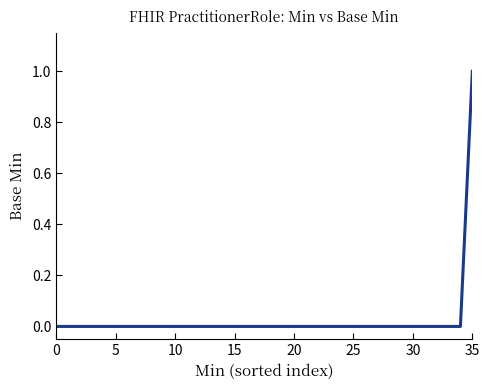

How many lines are shown in the chart?

1